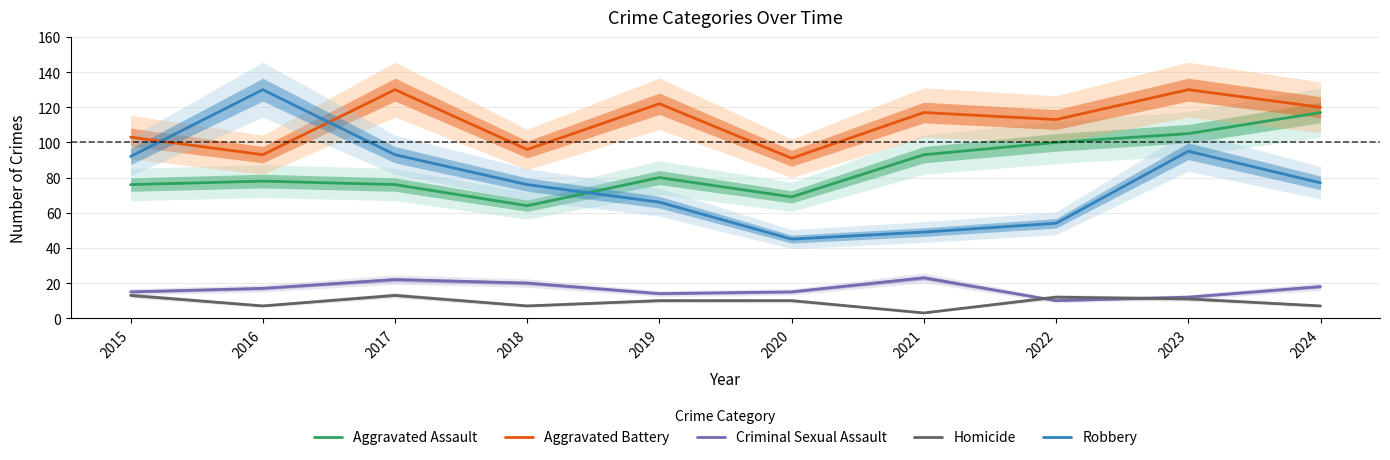

True or false: Criminal Sexual Assault has more than 0 points higher than both neighbors.

True